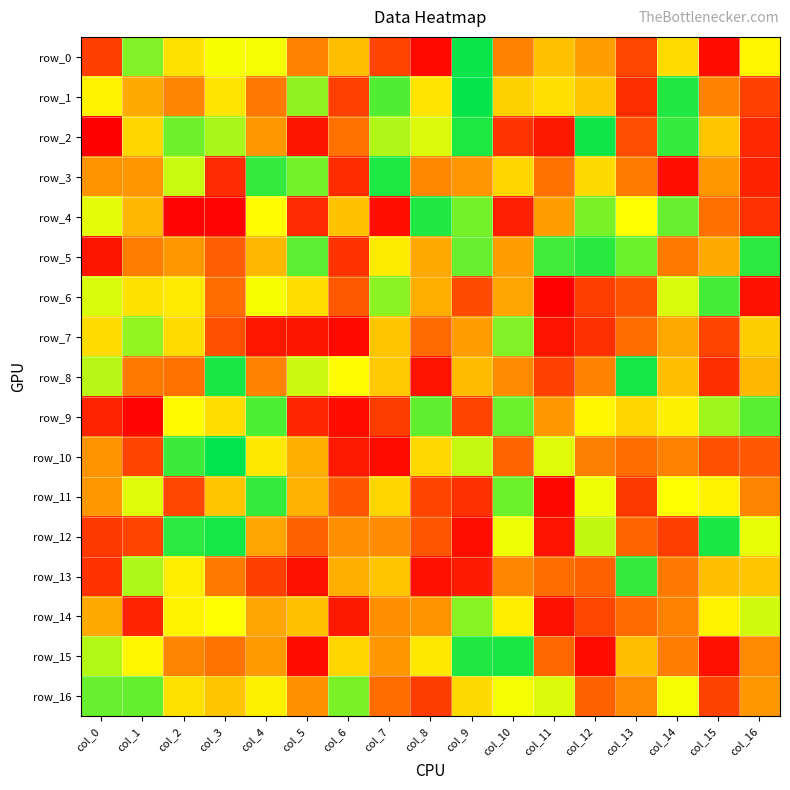

Is it true that row_10 equals -17 at col_0?

True